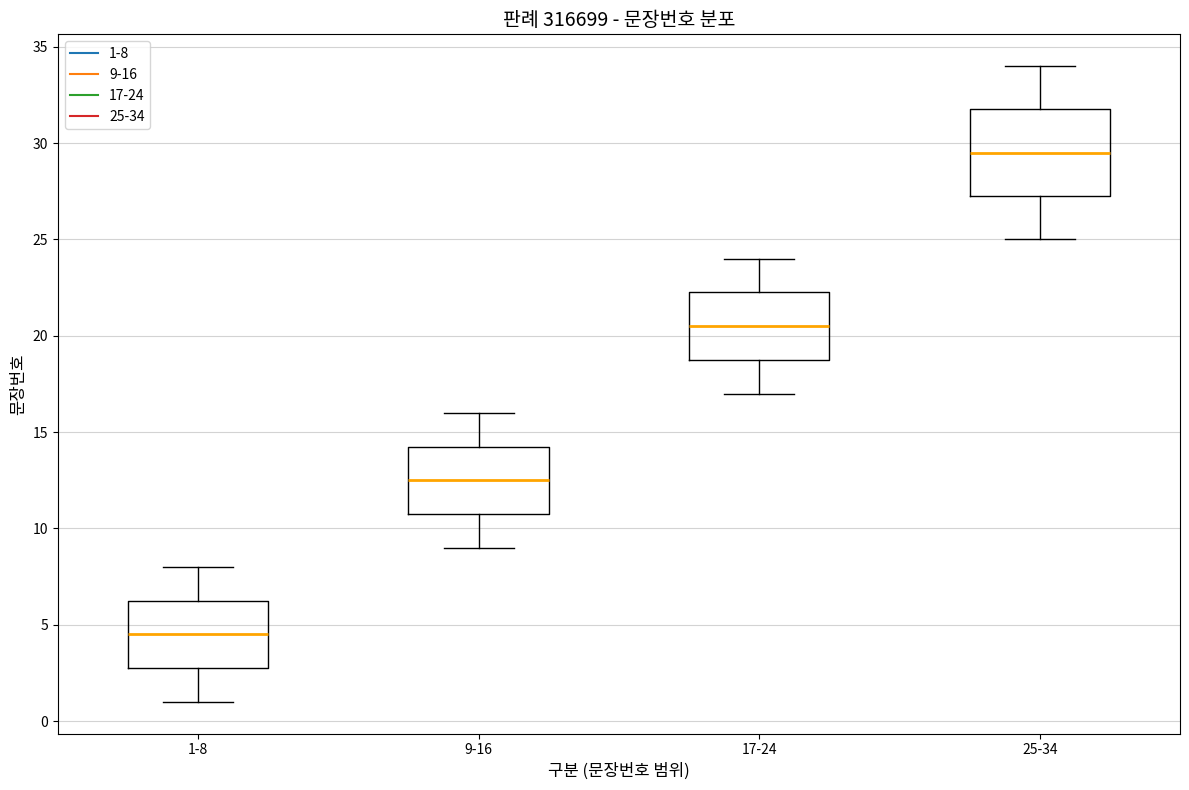

Where does the lower whisker of the box for 17-24 end on the y-axis? The values are not printed on the chart, so give them approximately, as read against the axis.

17.0